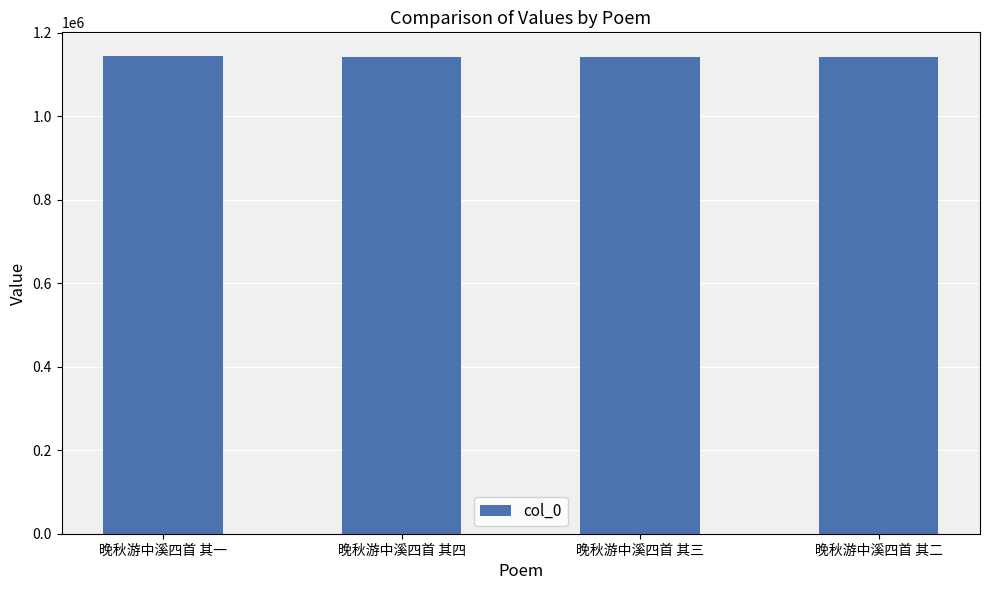

What is the change in value from 晚秋游中溪四首 其四 to 晚秋游中溪四首 其三?

-191